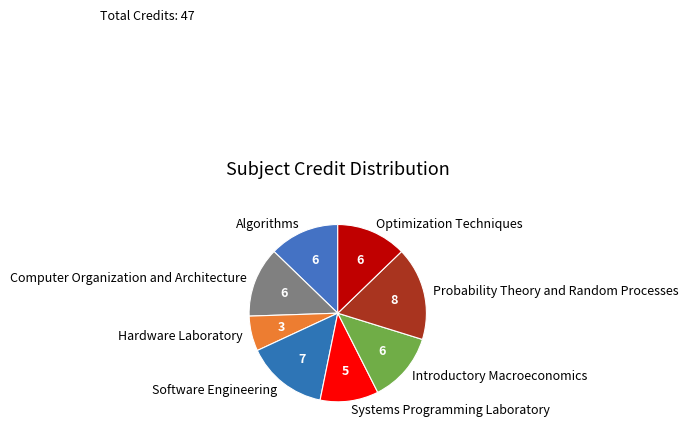

Is there any slice that represents more than half of the pie?

No